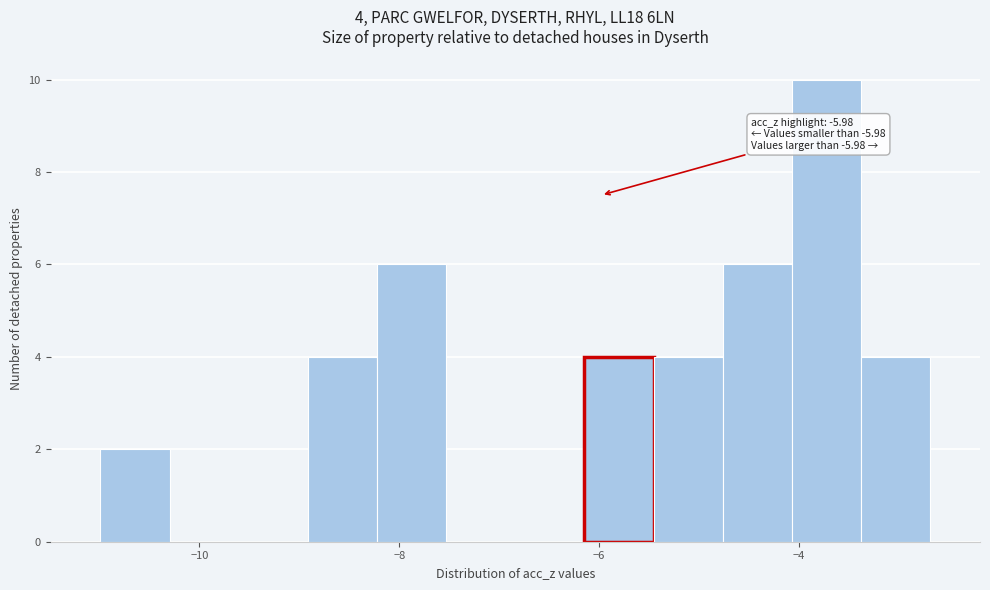

Read against the x-axis, roughly where is the centre of the tallest bar?

-3.8